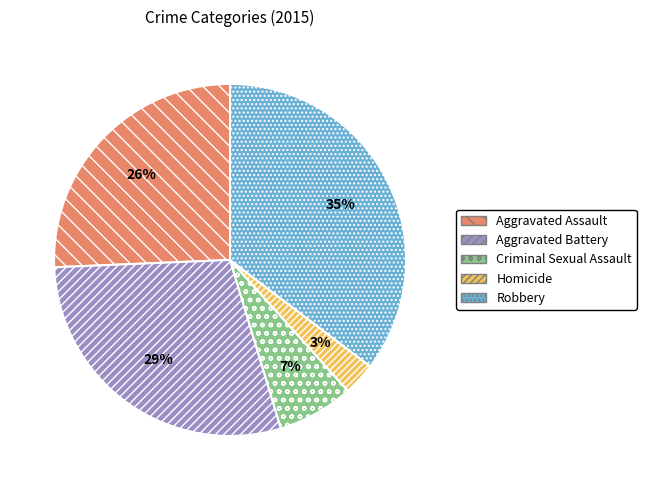

Is it true that Aggravated Battery is 22% of the pie?

False